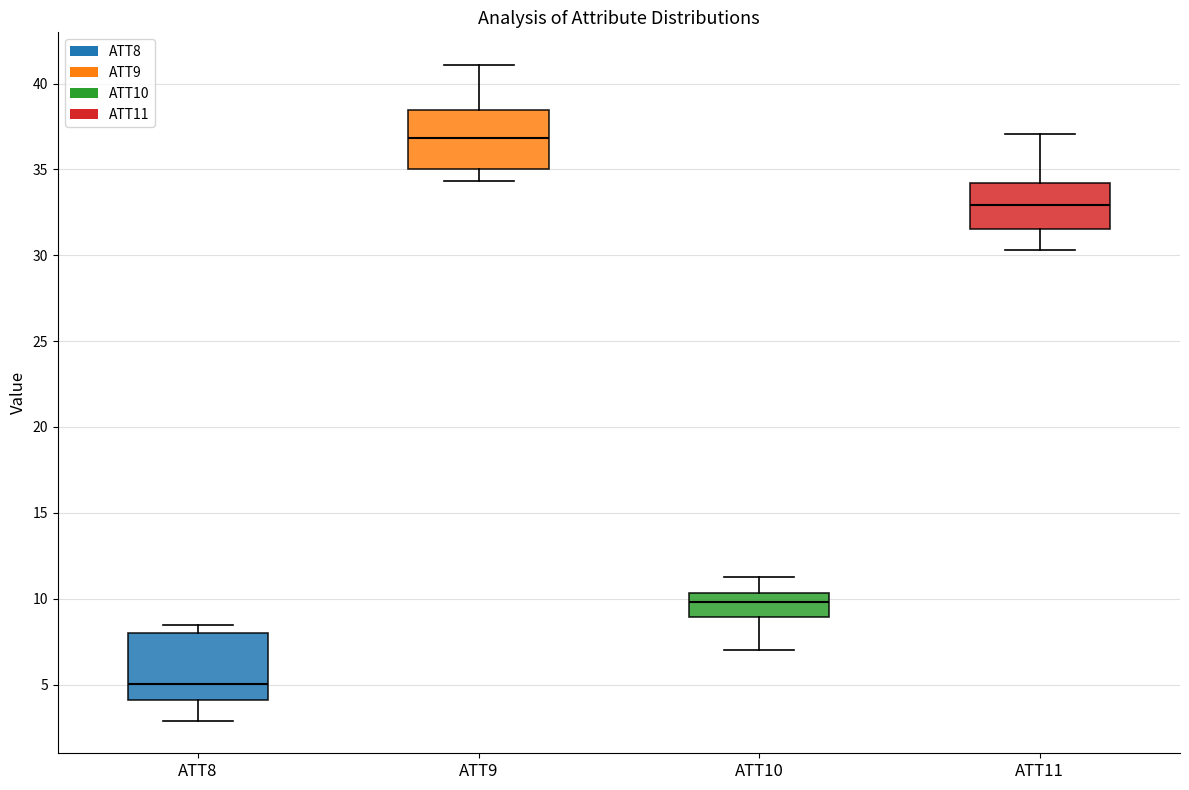

Which box has the lowest median line?

ATT8